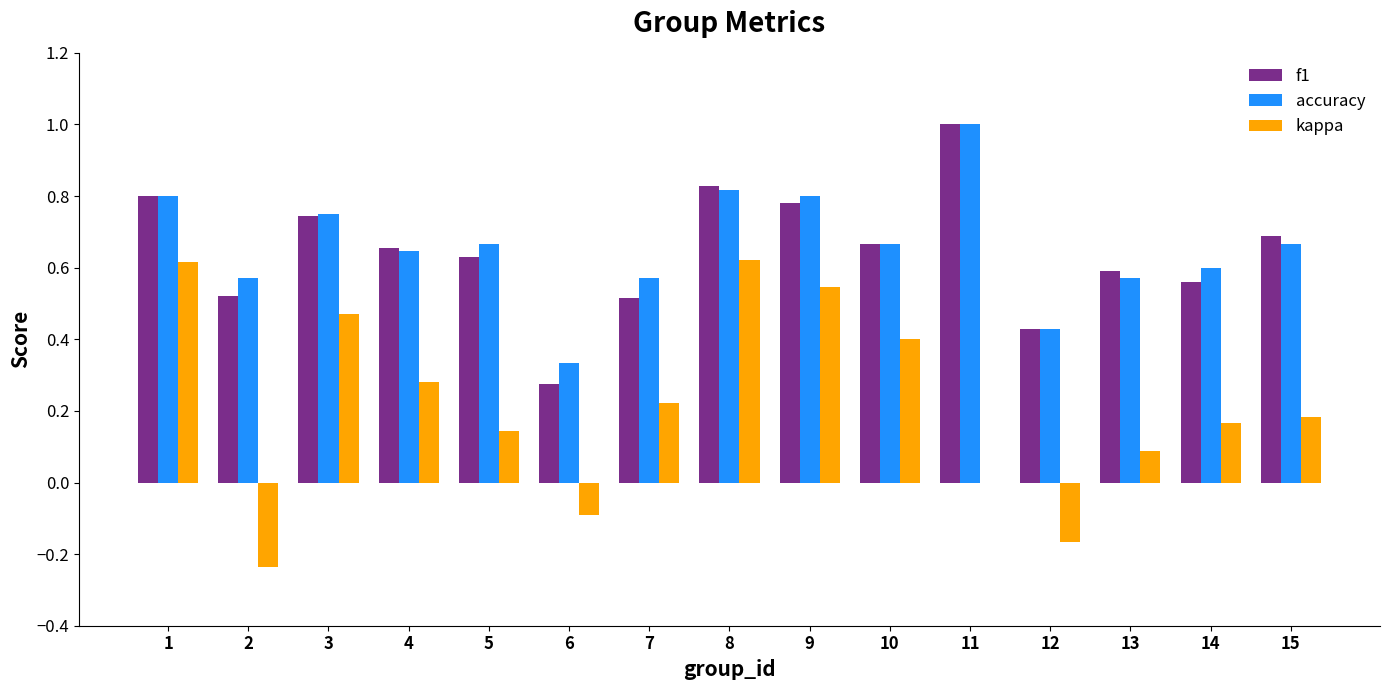

Which series changed the most between 10 and 14?

kappa